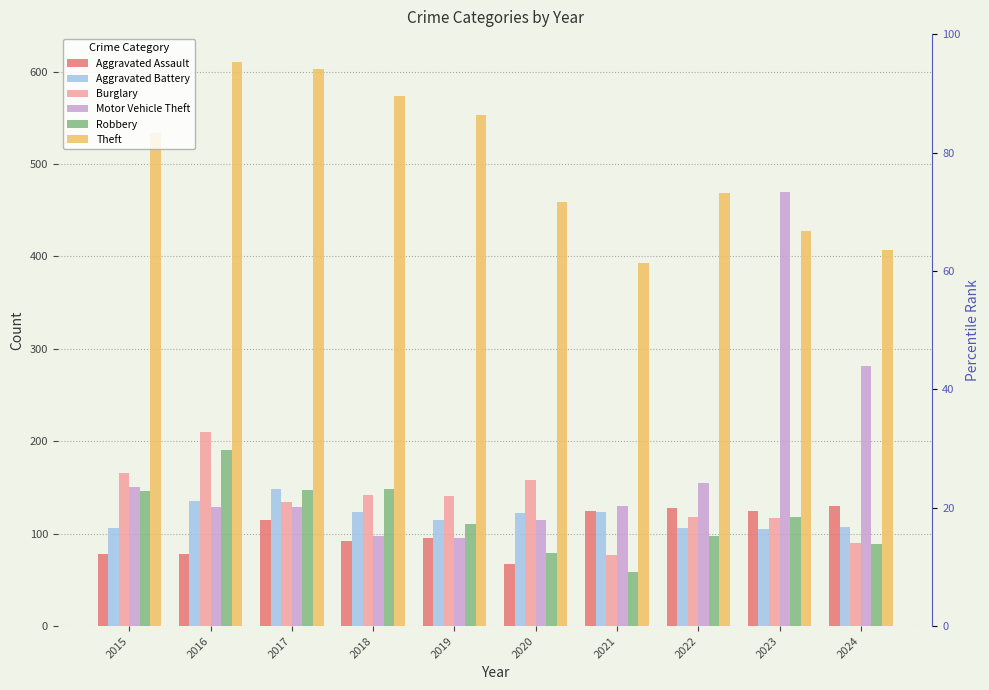

How many series are shown in this chart?

6